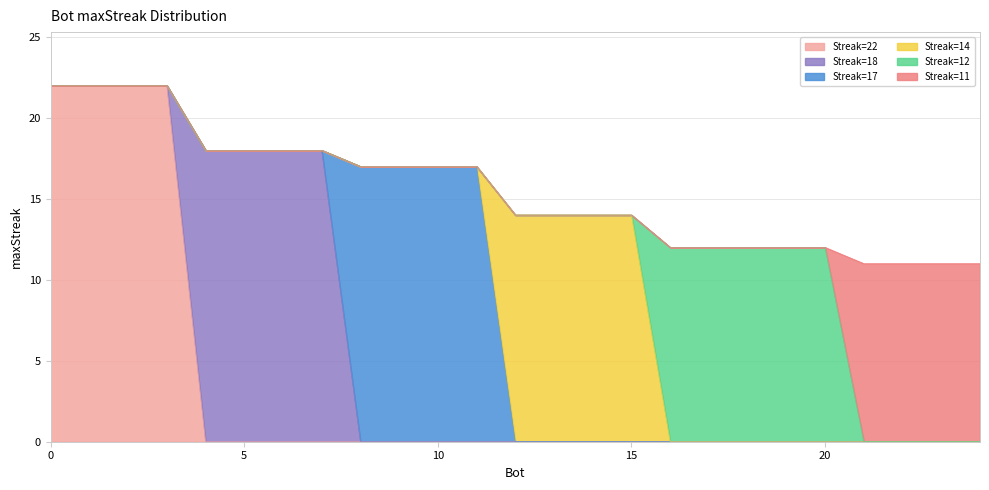

Reading left to right, transcribe all the data shown in this chart.

maxStreak_22: 22	22	22	22	0	0	0	0	0	0	0	0	0	0	0	0	0	0	0	0	0	0	0	0	0
maxStreak_18: 0	0	0	0	18	18	18	18	0	0	0	0	0	0	0	0	0	0	0	0	0	0	0	0	0
maxStreak_17: 0	0	0	0	0	0	0	0	17	17	17	17	0	0	0	0	0	0	0	0	0	0	0	0	0
maxStreak_14: 0	0	0	0	0	0	0	0	0	0	0	0	14	14	14	14	0	0	0	0	0	0	0	0	0
maxStreak_12: 0	0	0	0	0	0	0	0	0	0	0	0	0	0	0	0	12	12	12	12	12	0	0	0	0
maxStreak_11: 0	0	0	0	0	0	0	0	0	0	0	0	0	0	0	0	0	0	0	0	0	11	11	11	11